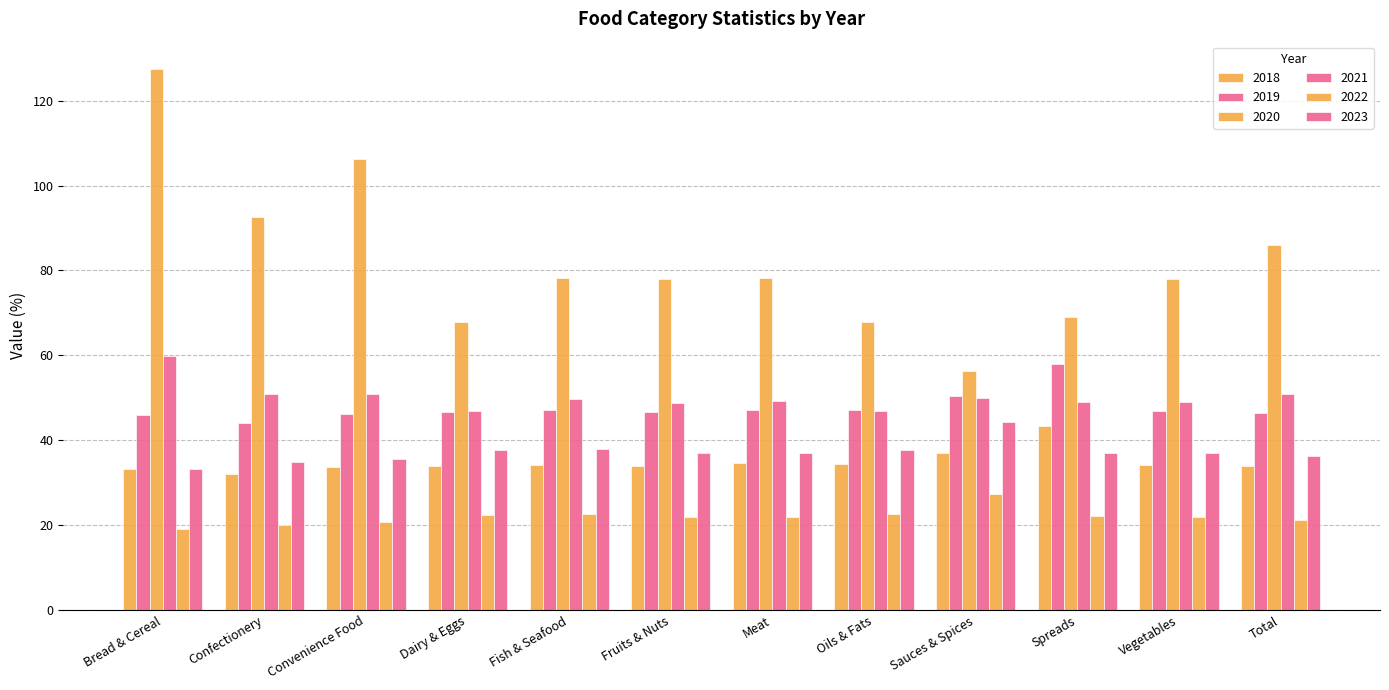

The 2022 series shows 22.6 at Oils & Fats. True or false?

True